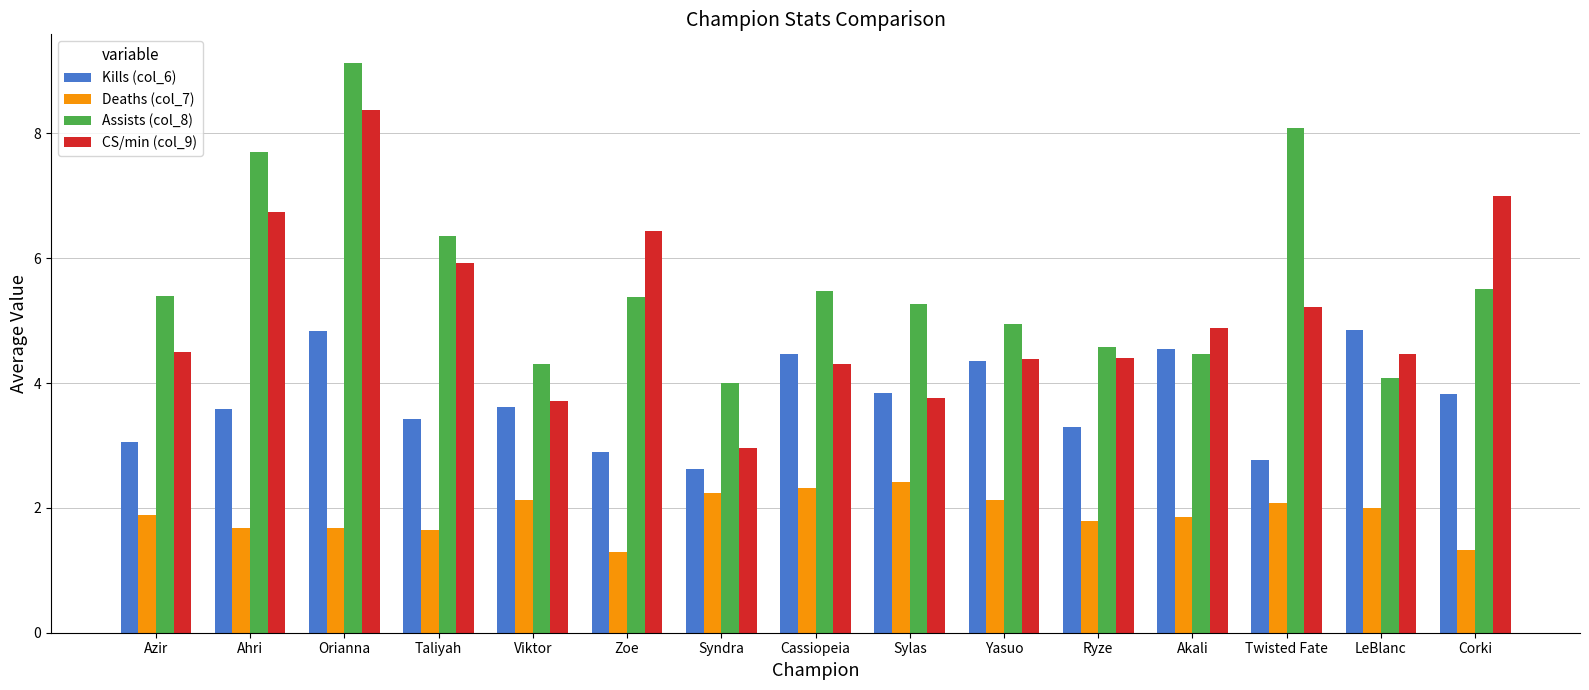

Between Ahri and Twisted Fate, which series saw the biggest shift?

CS/min (col_9)